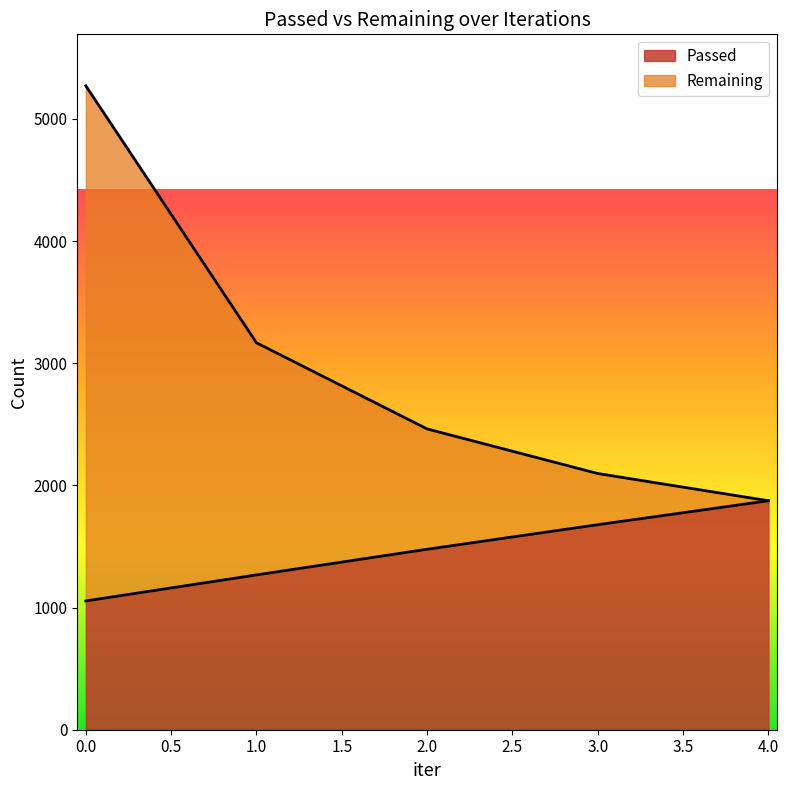

Which series changed the most between 0 and 1?

Remaining